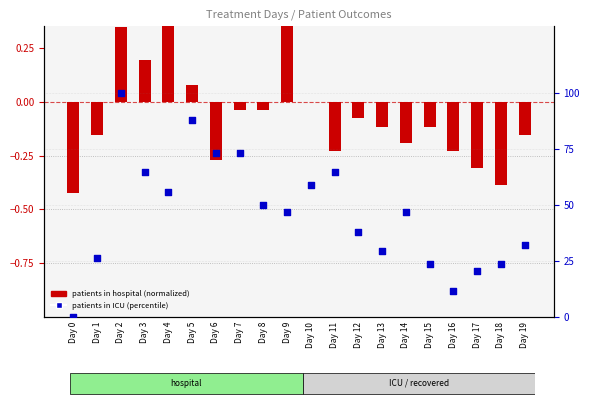

At which category is the sum across all series the highest?

Day 2